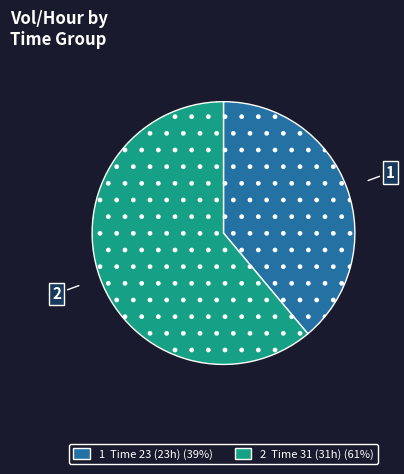

Combined, do 1 Time 23 (23h) (39%) and 2 Time 31 (31h) (61%) account for over 50%?

Yes